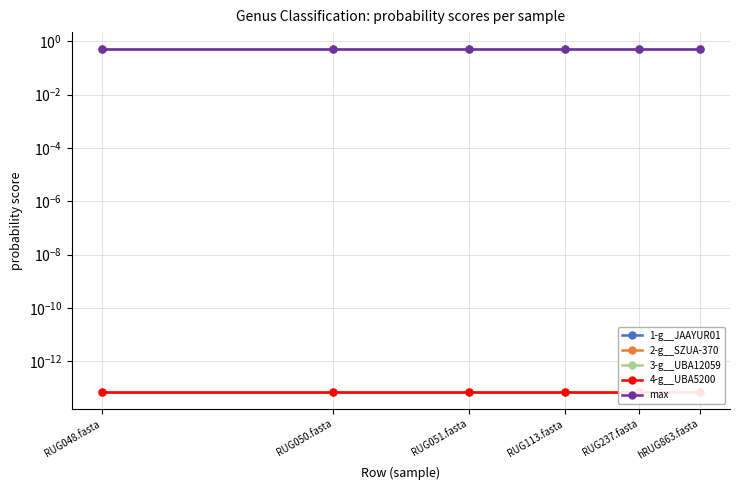

What is the sum of the 3-g__UBA12059 values at RUG050.fasta and RUG051.fasta?

1.0